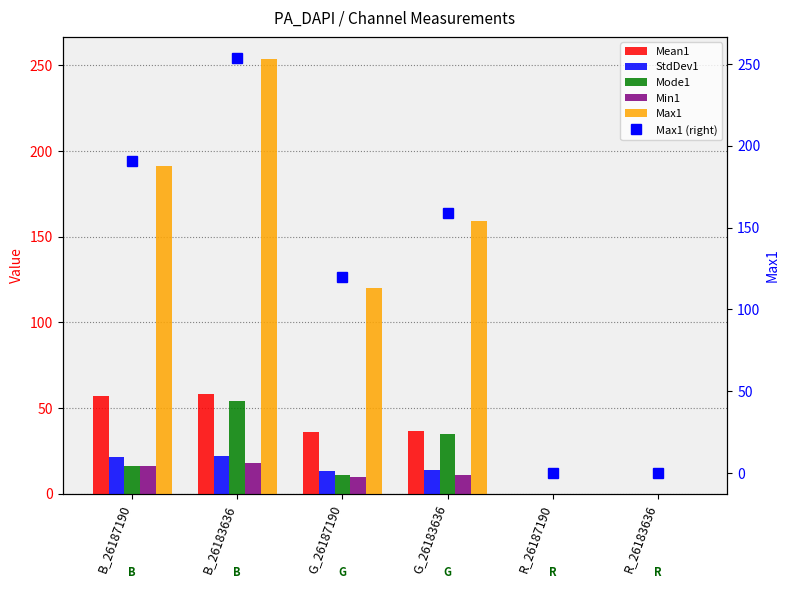

How many positive values does the StdDev1 series have?

4